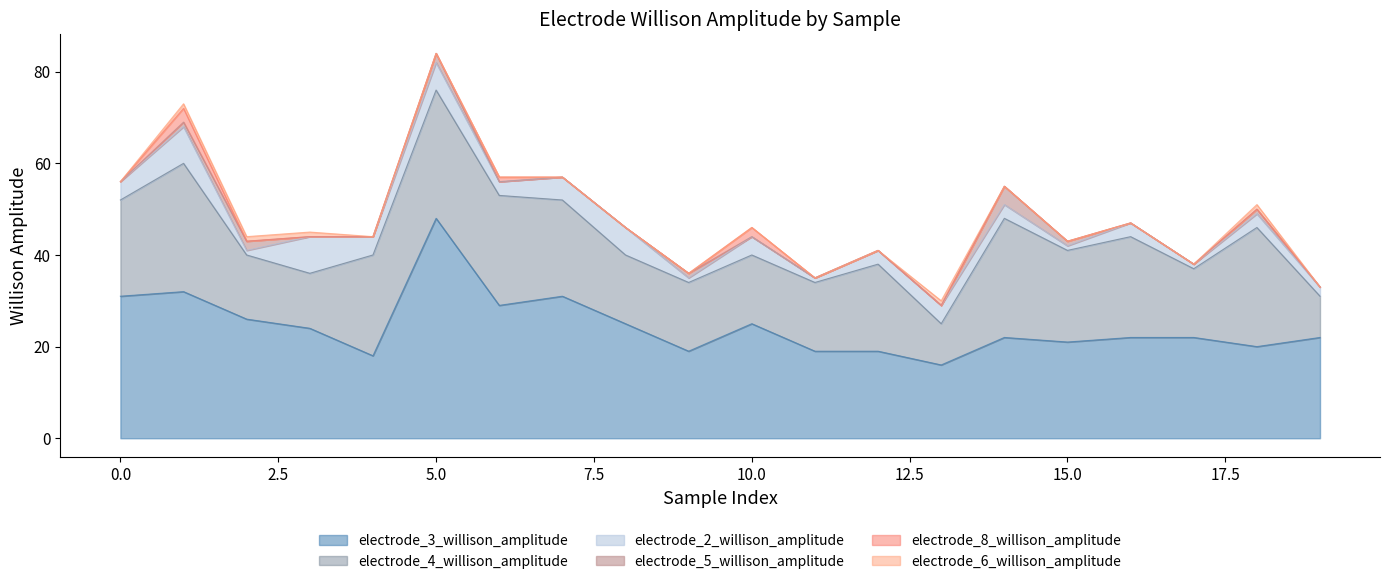

Rank the series by their maximum value, from lowest to highest.

electrode_6_willison_amplitude, electrode_8_willison_amplitude, electrode_5_willison_amplitude, electrode_2_willison_amplitude, electrode_4_willison_amplitude, electrode_3_willison_amplitude